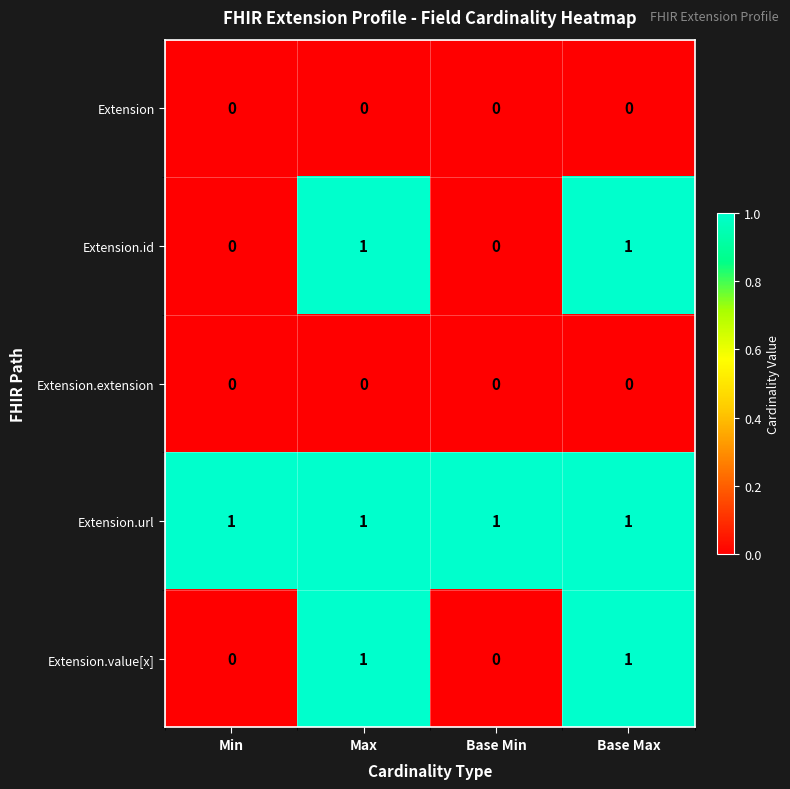

Count the Extension.id values in the range 0 to 1.

4